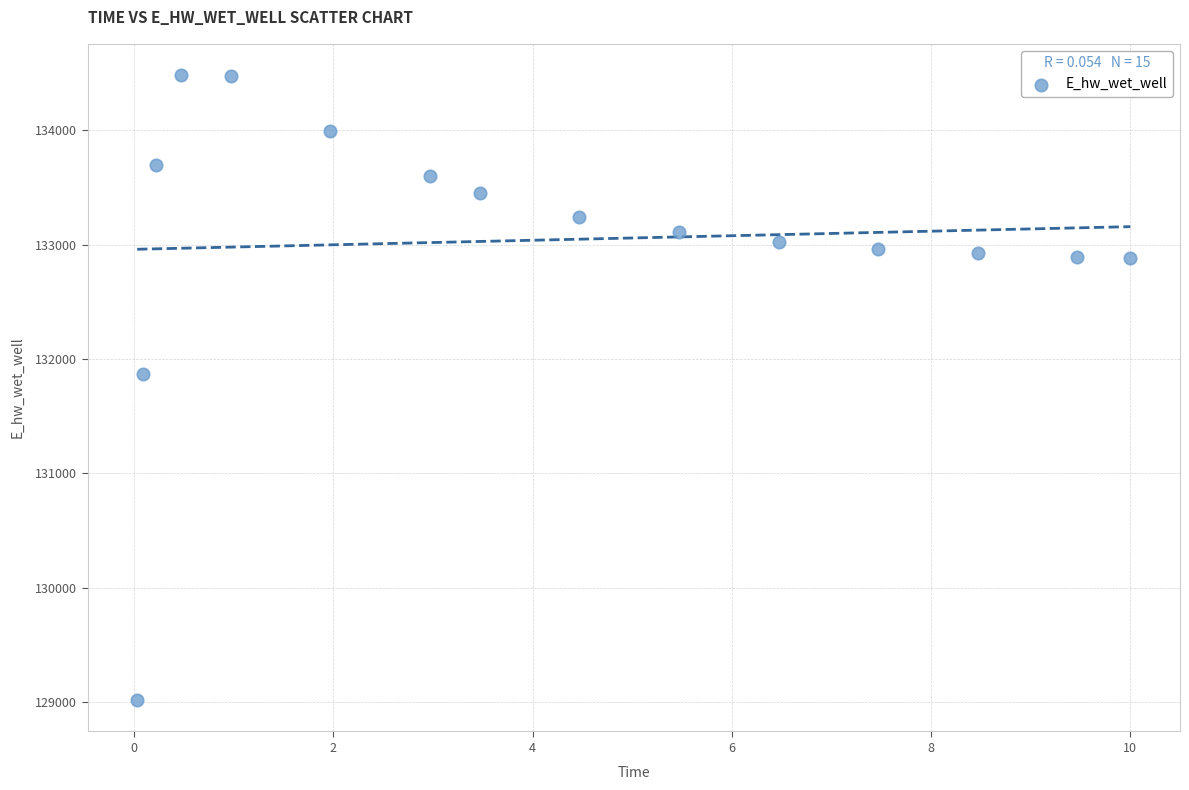

What Y value in the scatter plot is closest to 131749?

131867.6